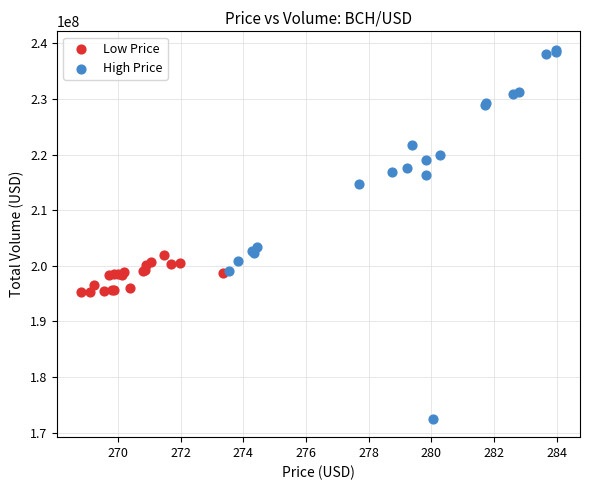

What are all the series names shown in the legend?

Low Price, High Price